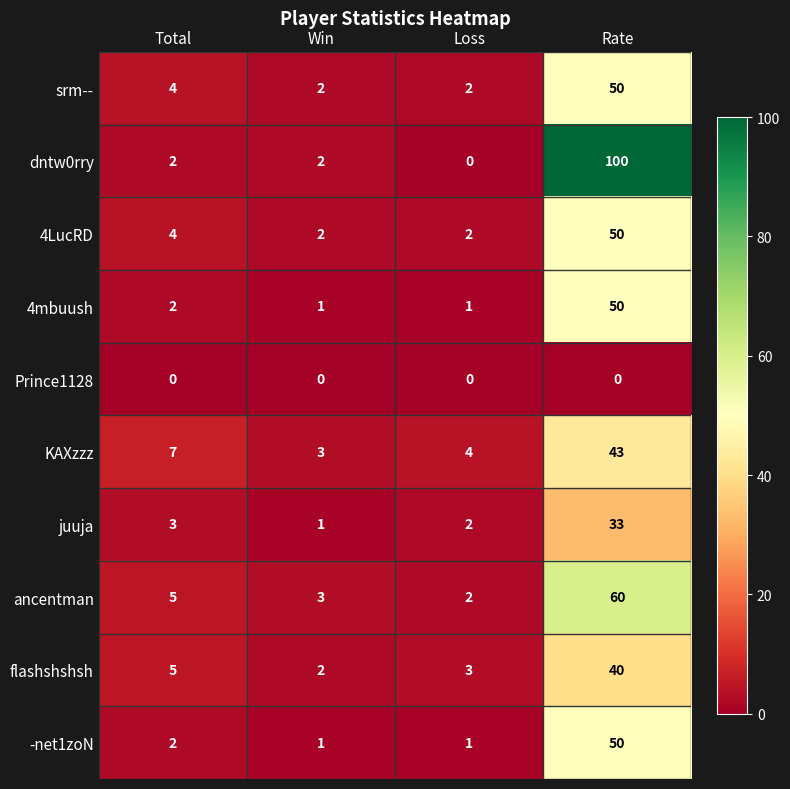

Which series has the largest total across all categories?

dntw0rry